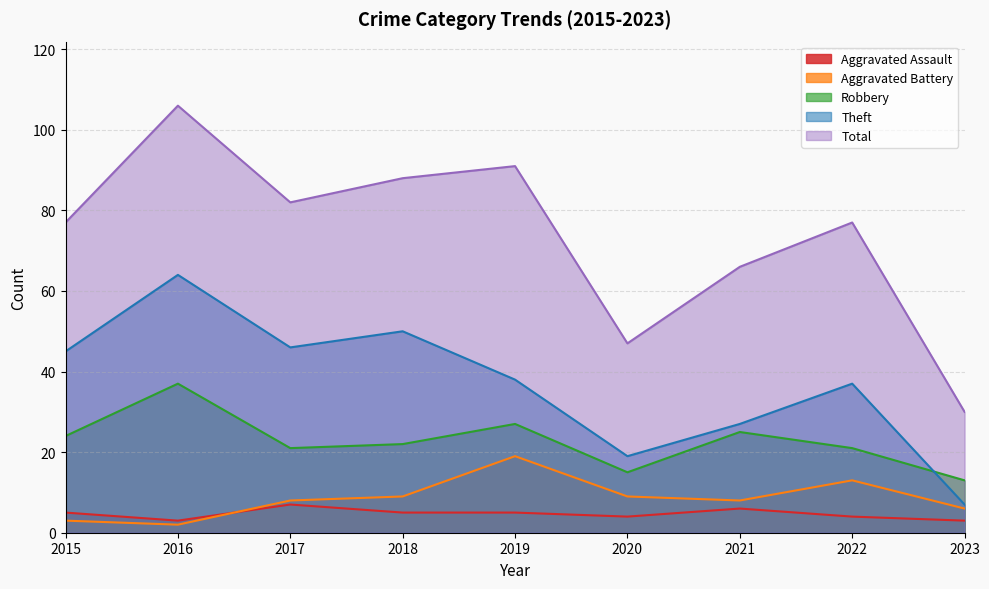

What are all the series names shown in the legend?

Aggravated Assault, Aggravated Battery, Robbery, Theft, Total